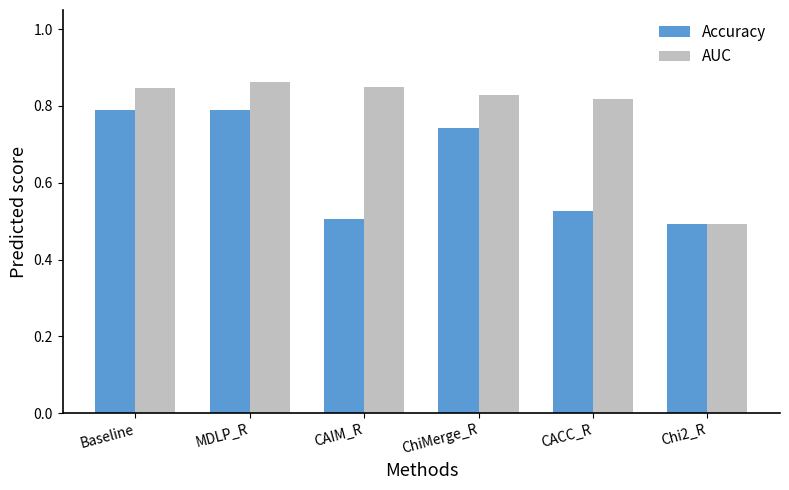

Rank the series at CAIM_R from highest to lowest value.

AUC, Accuracy